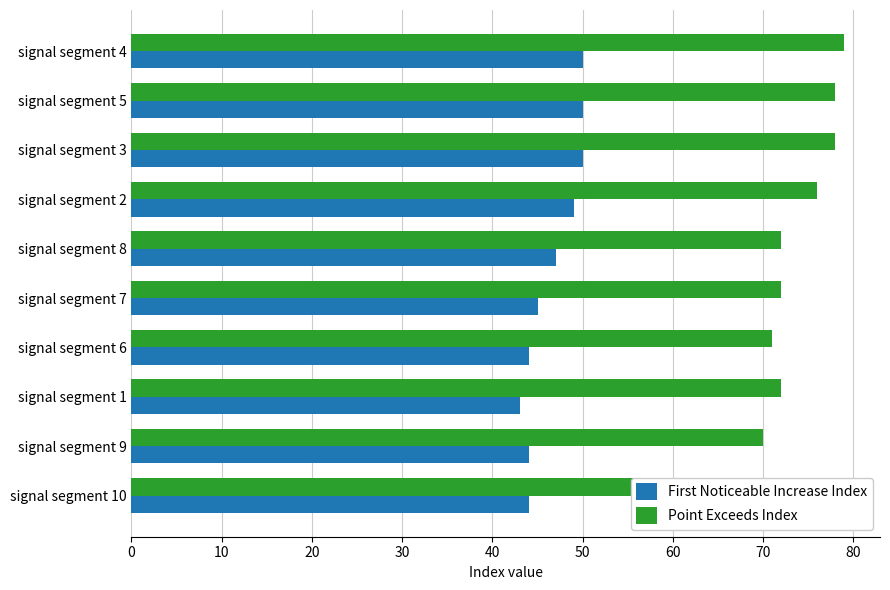

What is the spread (max minus min) of values at signal segment 8?

25